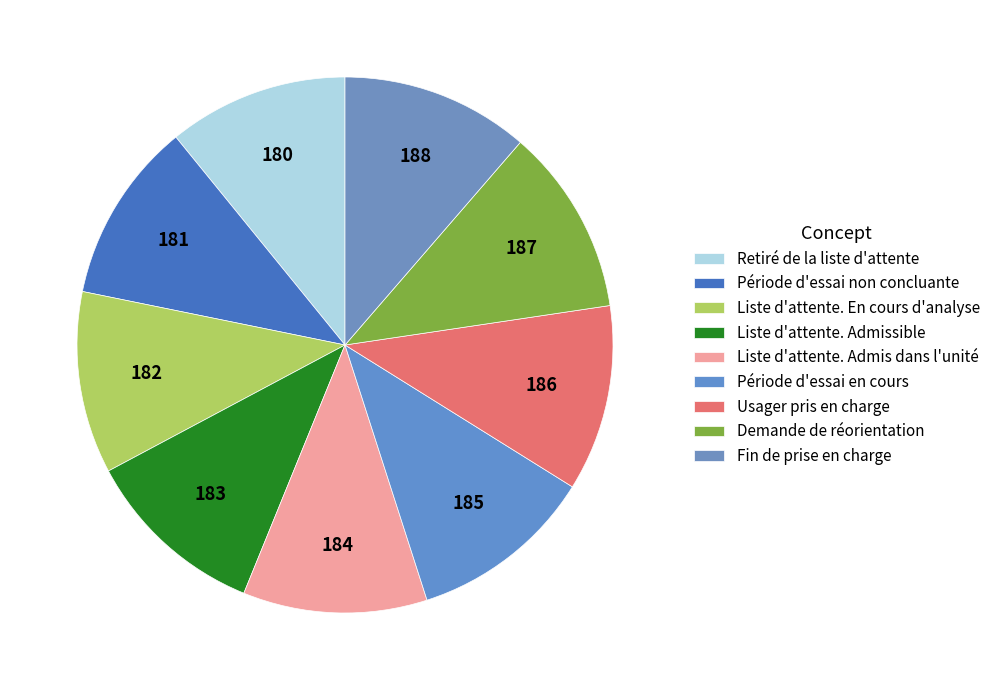

How many slices are in this pie chart?

9